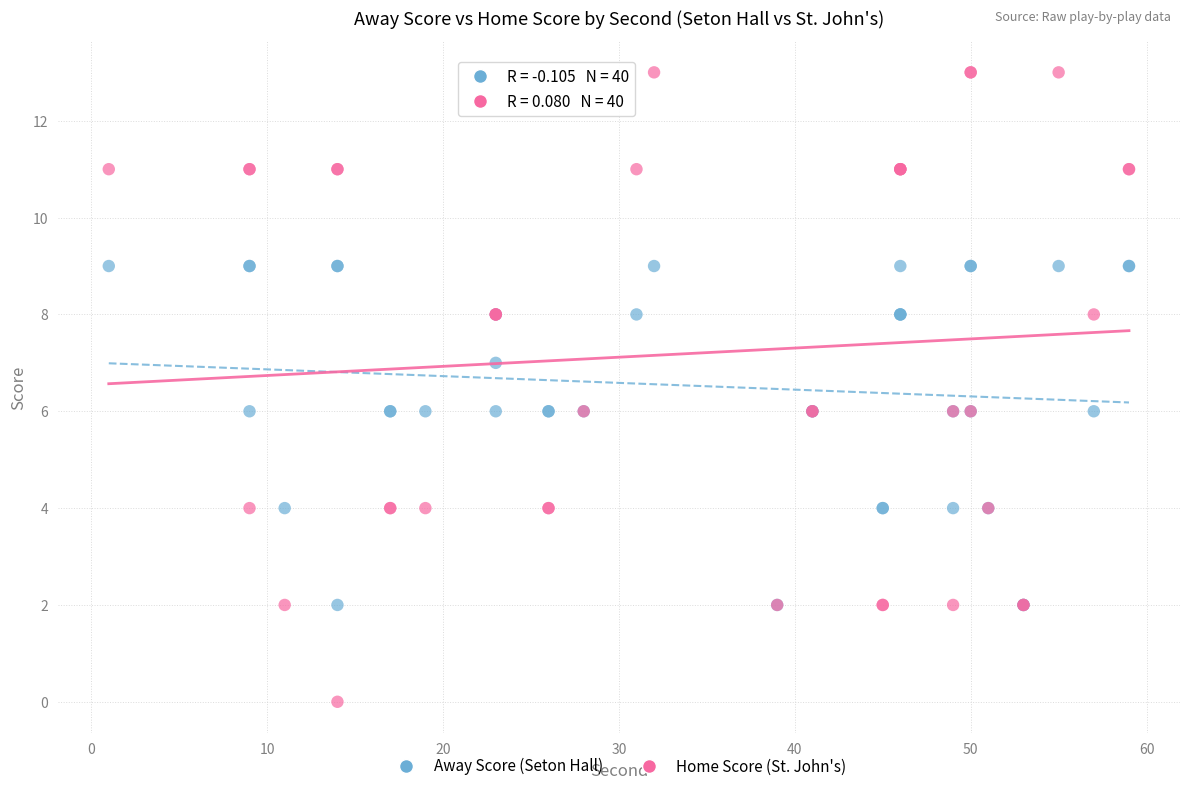

Which series has the widest spread of Y values?

Home Score (St. John's)